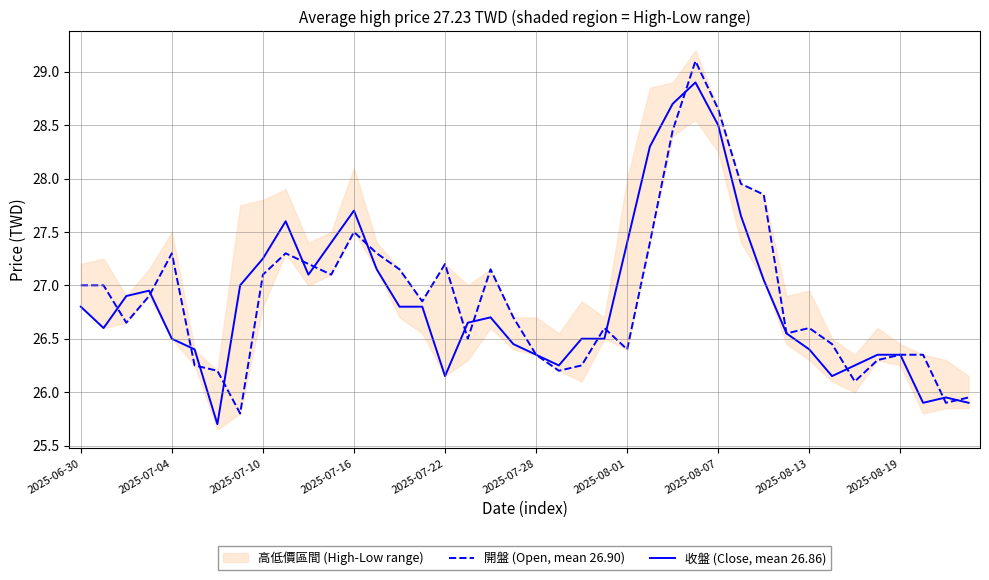

How many data points in 開盤 (Open, mean 26.90) are less than 26?

3